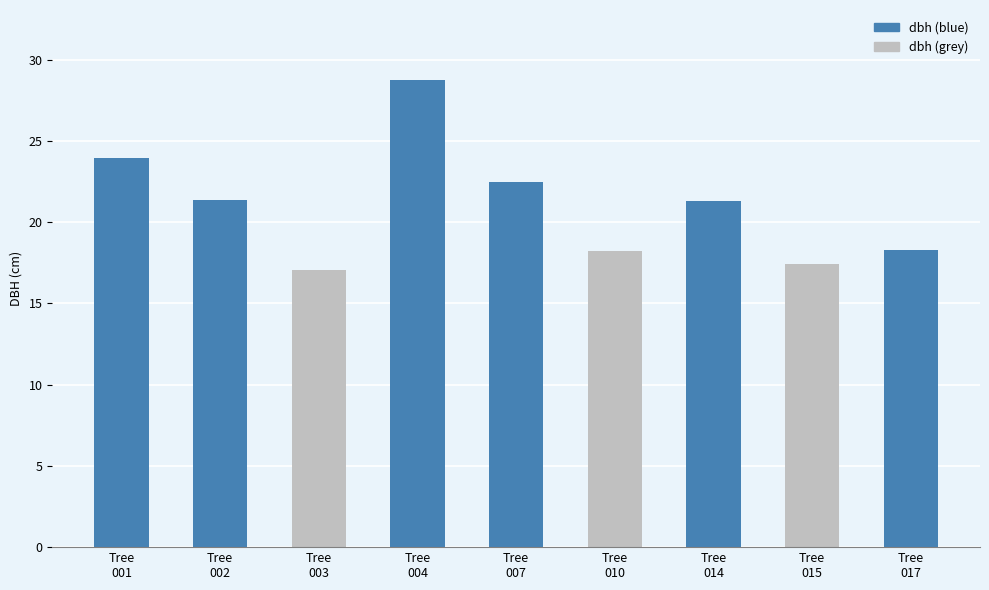

What is the value of the 1st bar from the left?

23.9